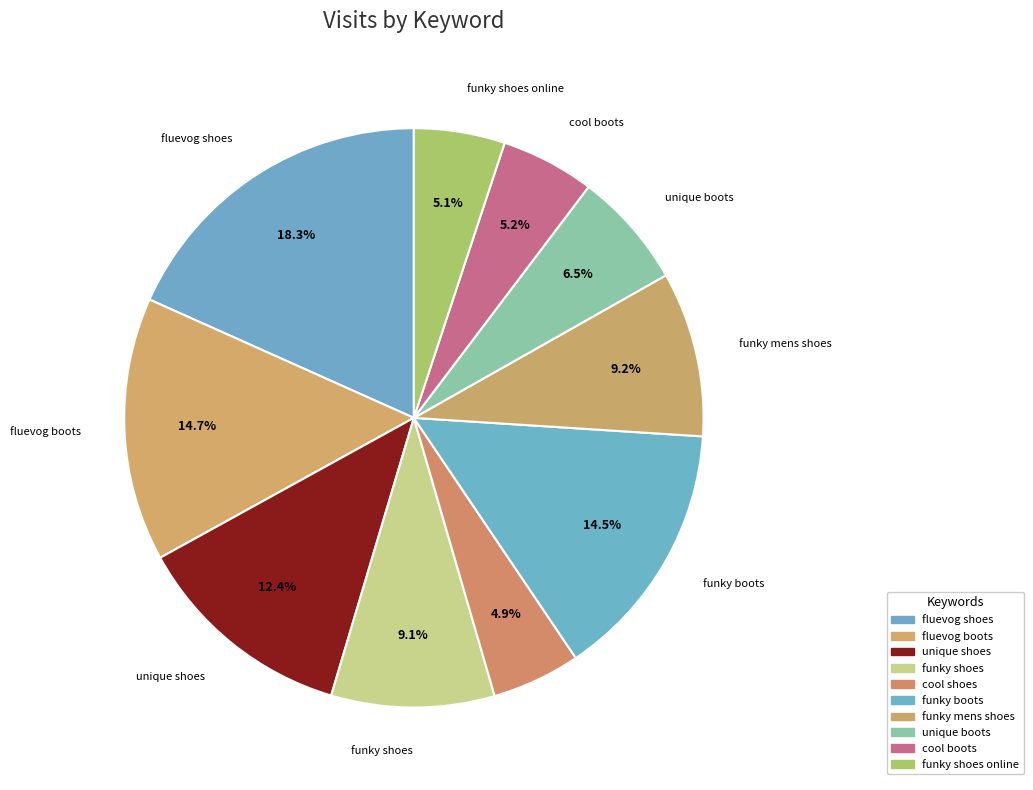

Count the number of slices in the pie.

10